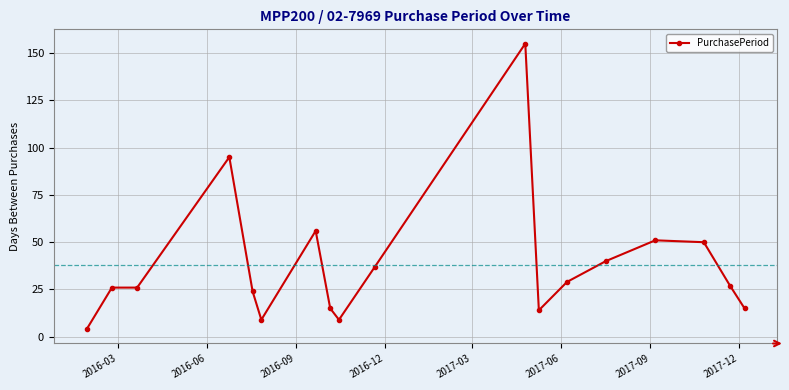

How many series are shown in this chart?

1